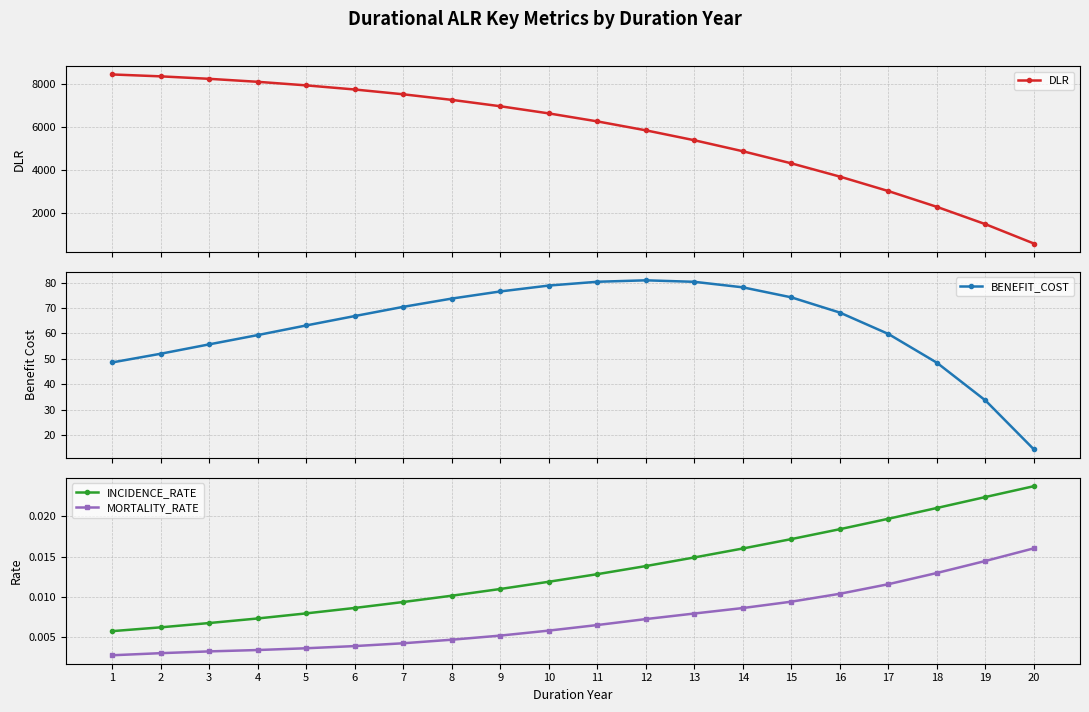

True or false: BENEFIT_COST has a value of 30.4 at 7.

False